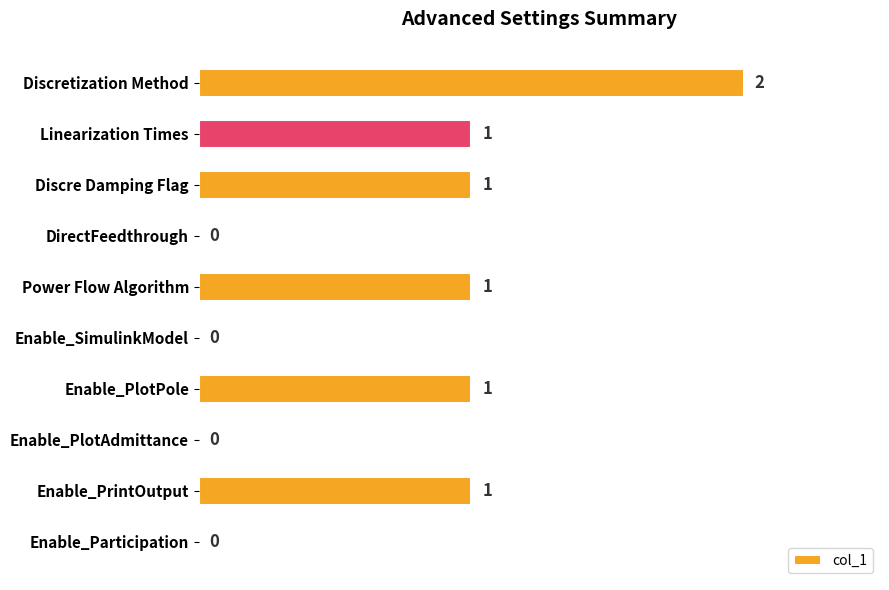

Is it true that the value at Enable_Participation is -1?

False